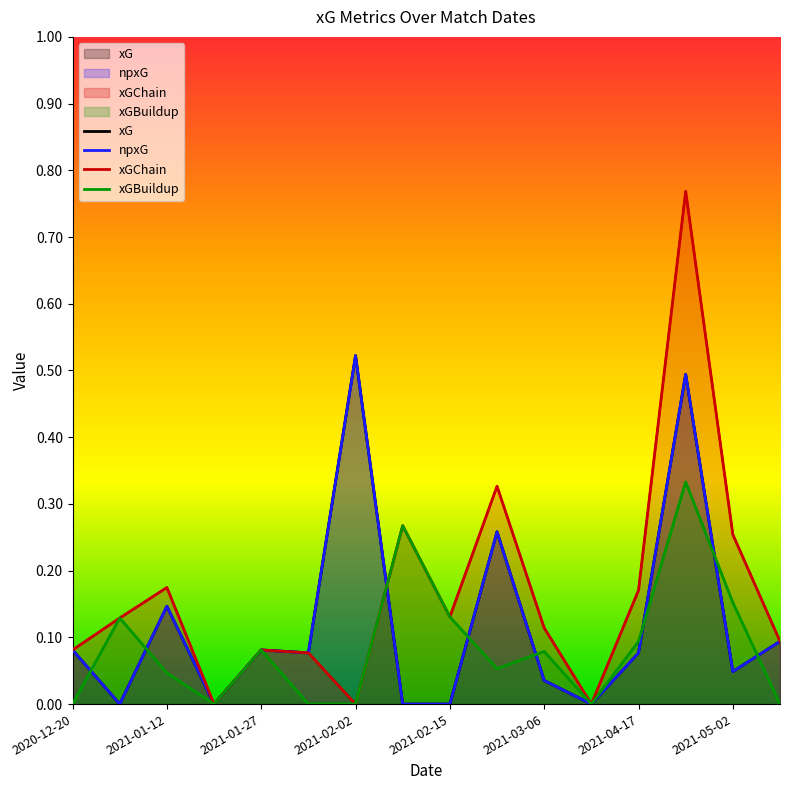

True or false: xGChain and xGBuildup intersect in this chart.

False